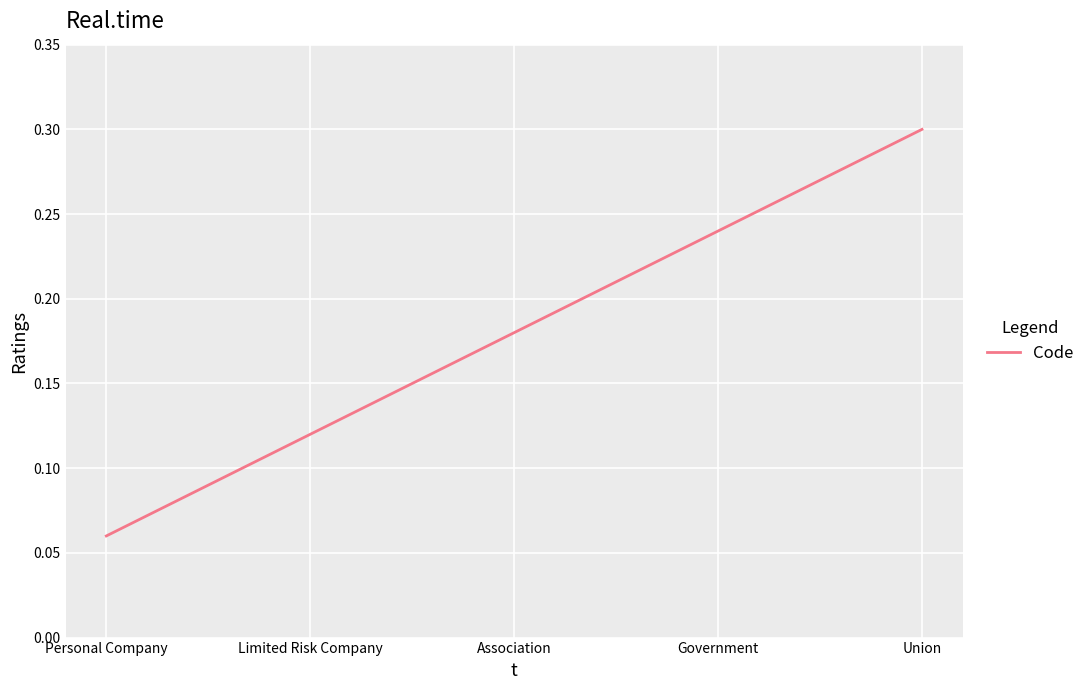

What position from the left is Government?

4